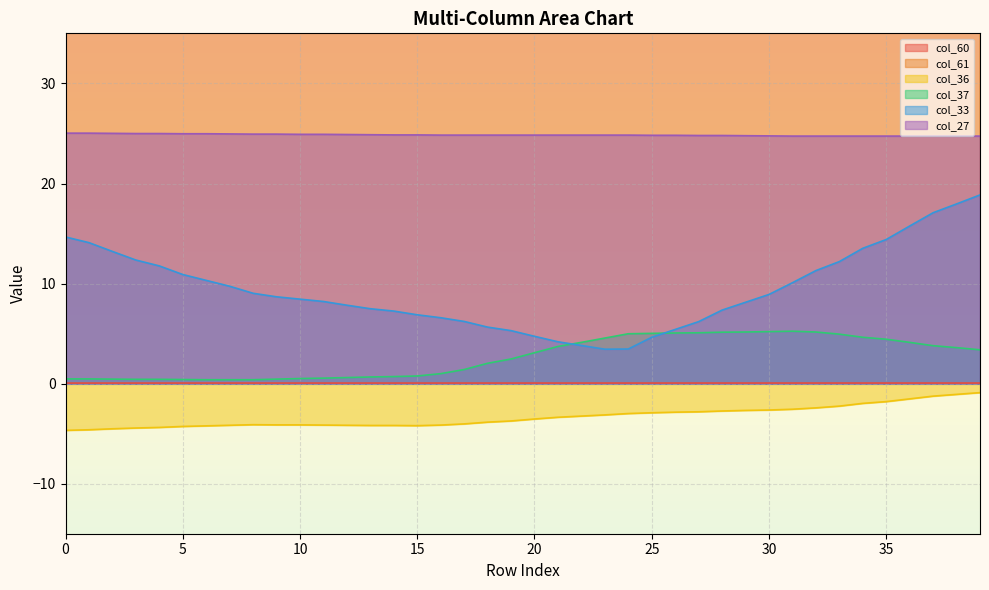

Where is the first local minimum for col_36?

15